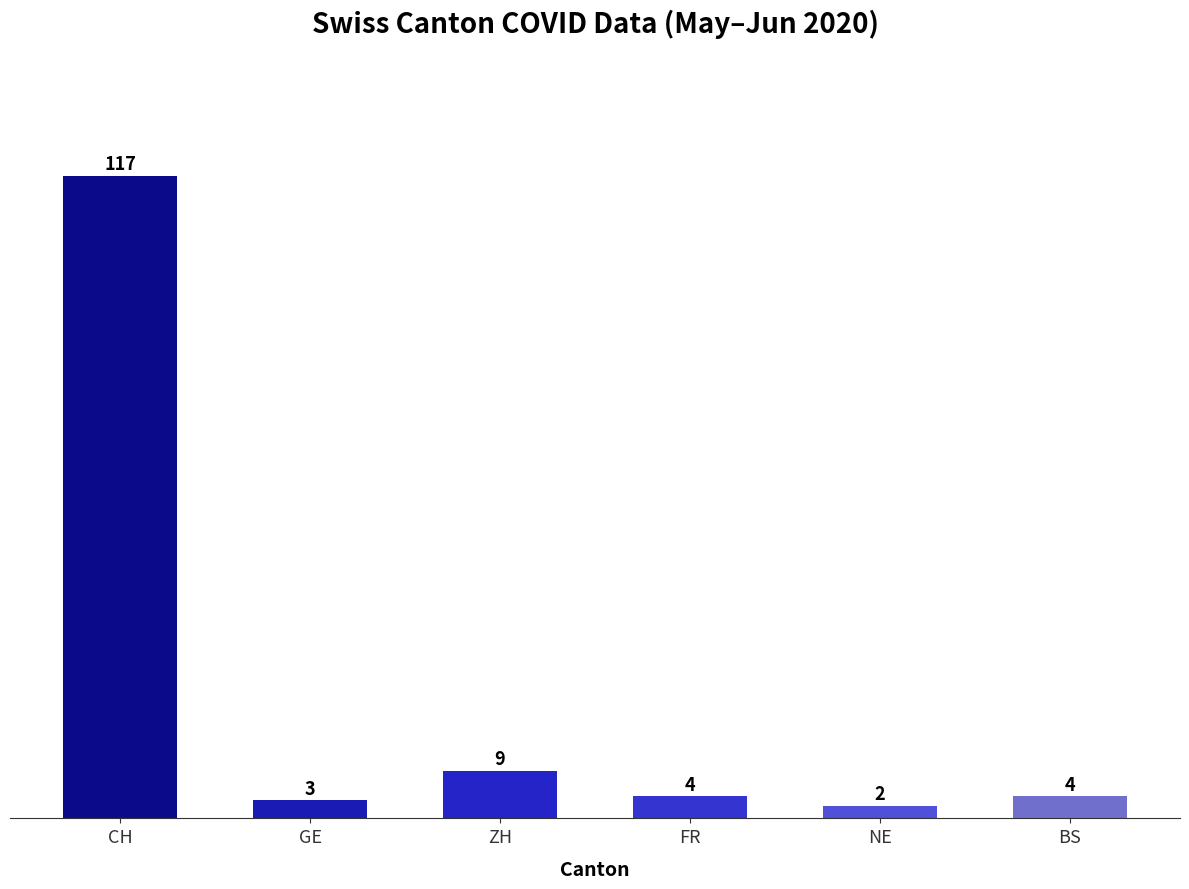

The value of NE at 17 is 1. True or false?

False